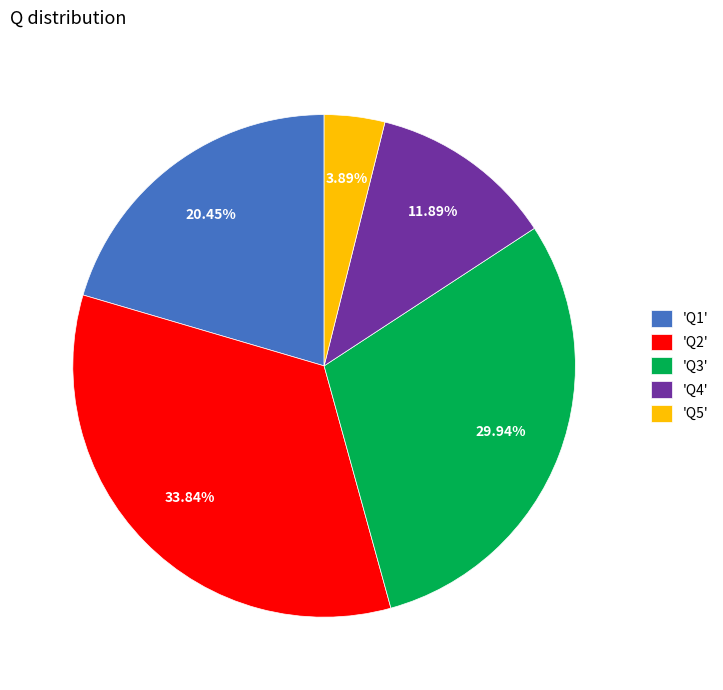

Approximately how many times larger is the value at 'Q4' compared to 'Q5'?

3.1